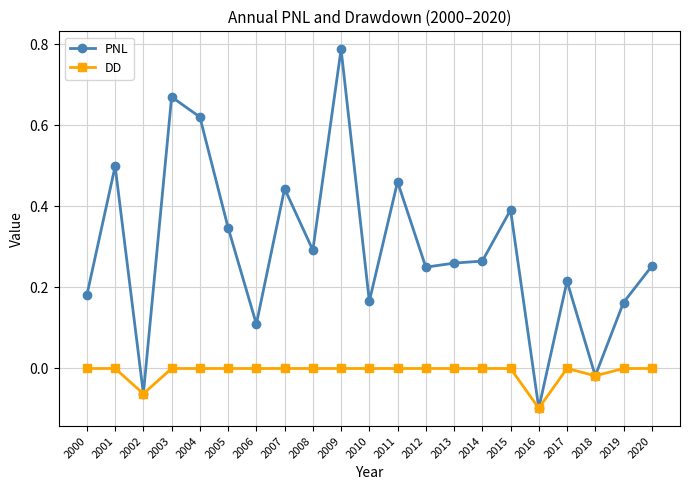

Which series has the largest total across all categories?

PNL